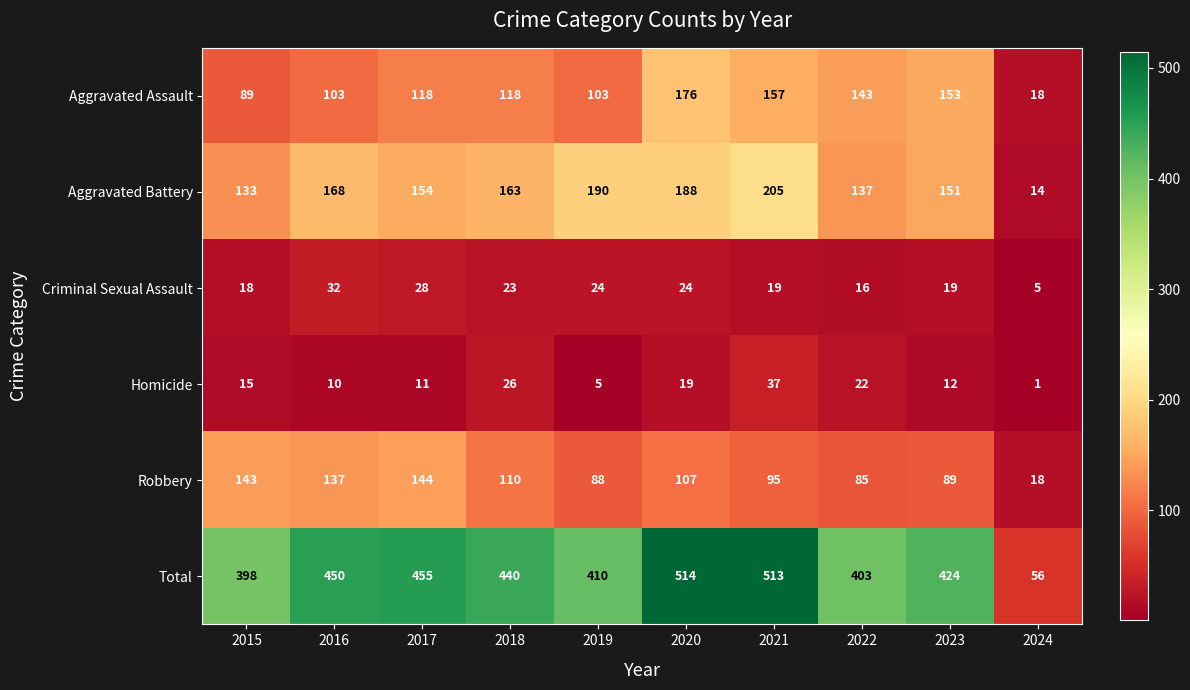

Rank the series by their maximum value, from lowest to highest.

Criminal Sexual Assault, Homicide, Robbery, Aggravated Assault, Aggravated Battery, Total